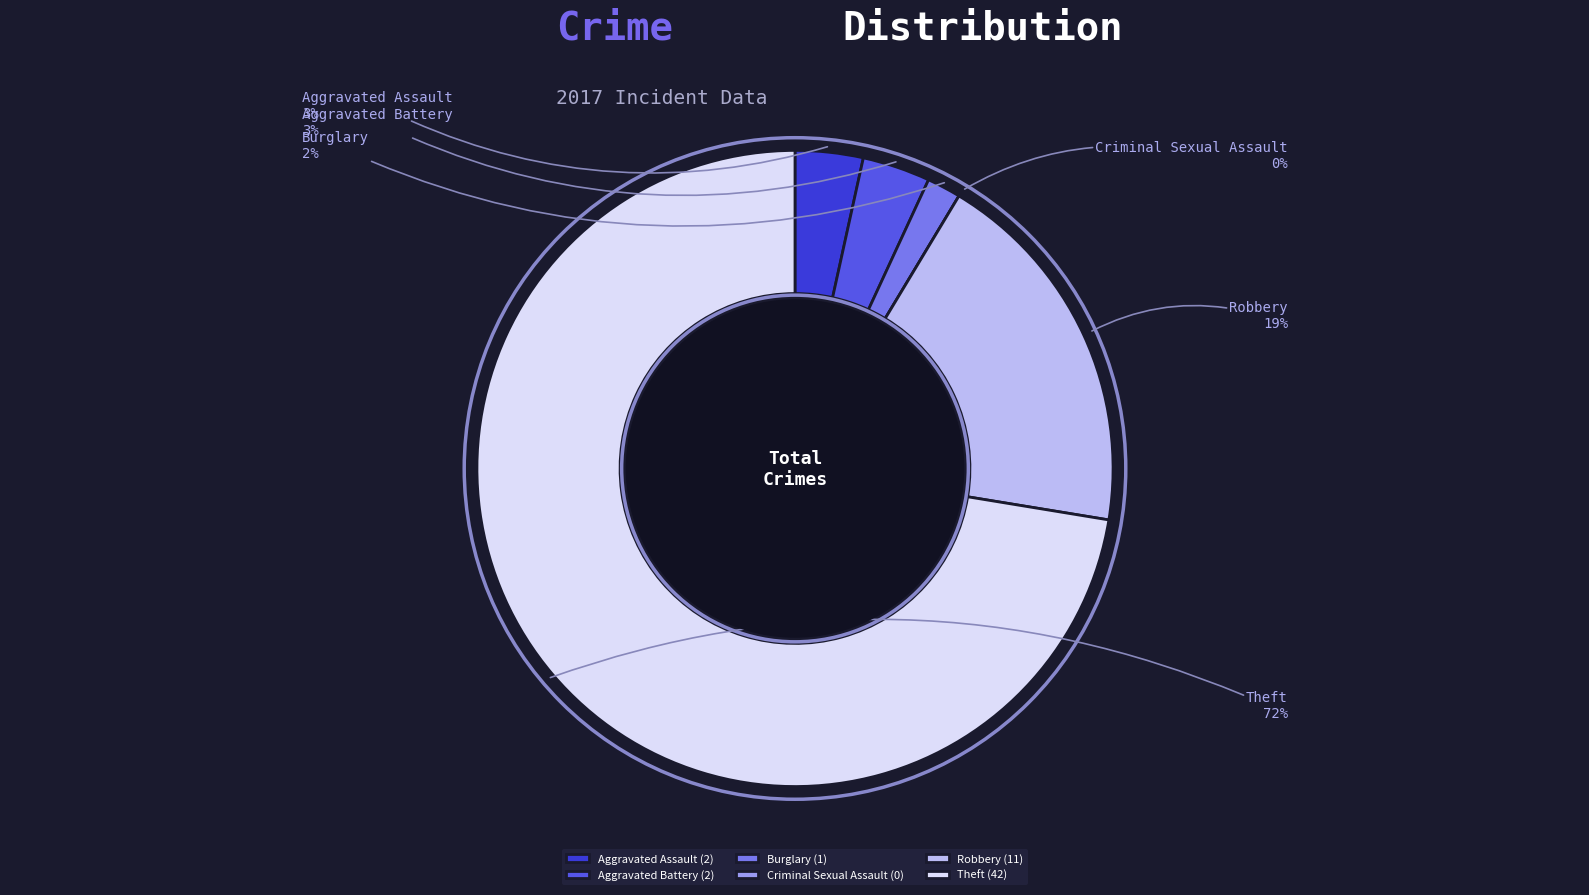

Is it true that Theft is 59% of the pie?

False